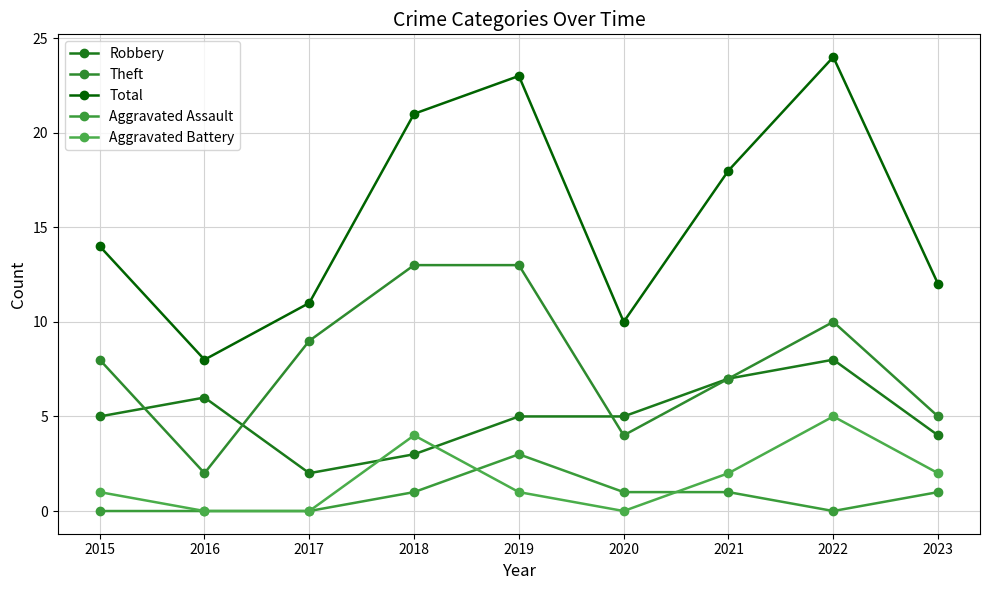

What is the maximum value for Aggravated Assault?

3